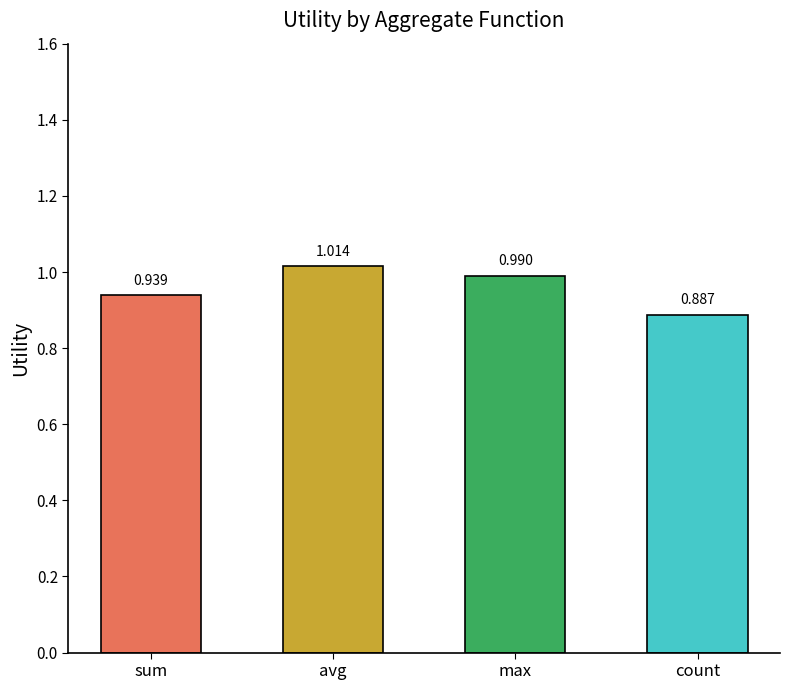

Rank the categories by value from lowest to highest.

count, sum, max, avg